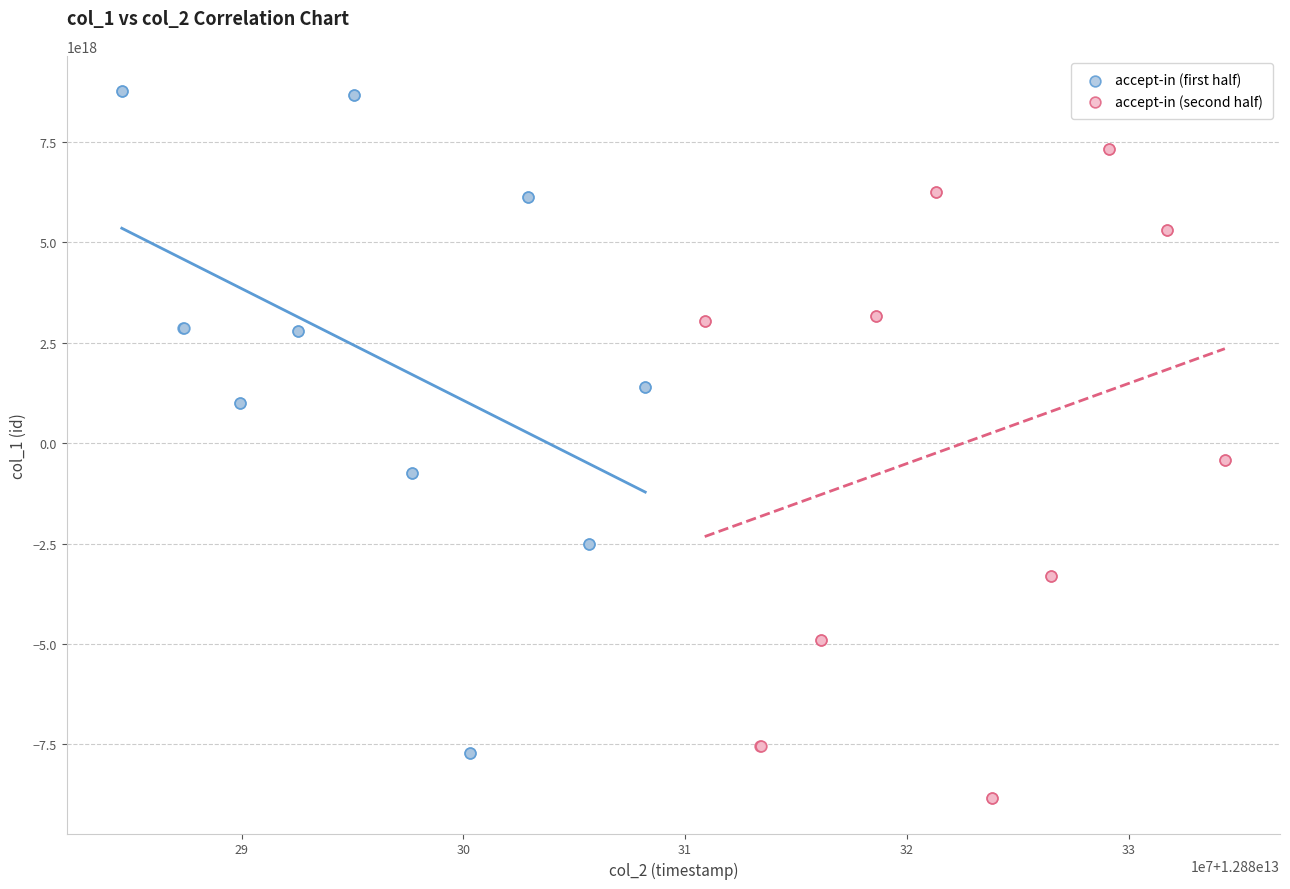

Which series contains the lowest Y value?

accept-in (second half)